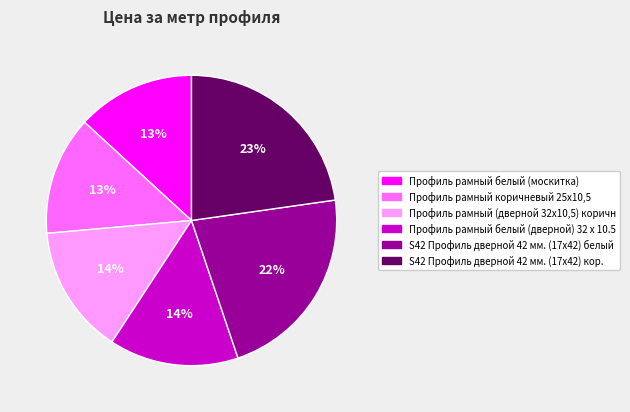

Between Профиль рамный белый (дверной) 32 x 10.5 and Профиль рамный белый (москитка), which is larger?

Профиль рамный белый (дверной) 32 x 10.5